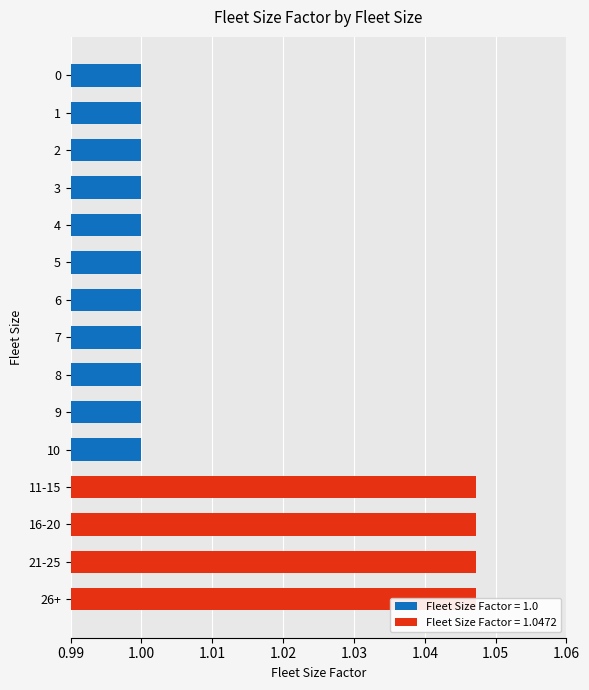

The value at 2 is 0.6. True or false?

False